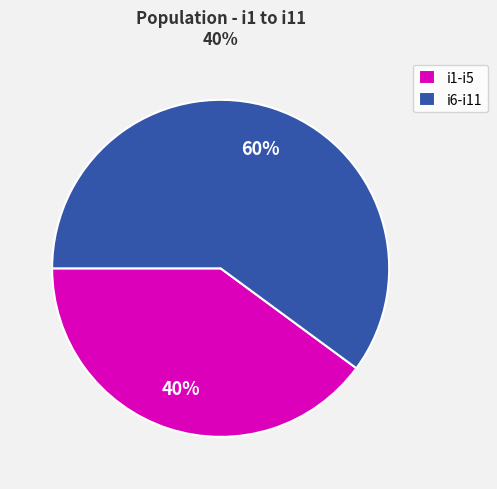

True or false: i6-i11 accounts for 70% of the total.

False